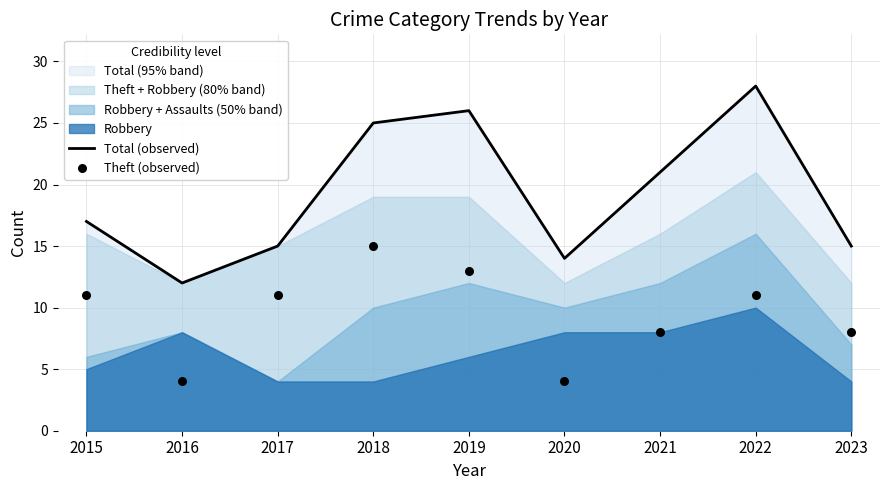

Which series has the largest Y range (max minus min)?

Total (observed)